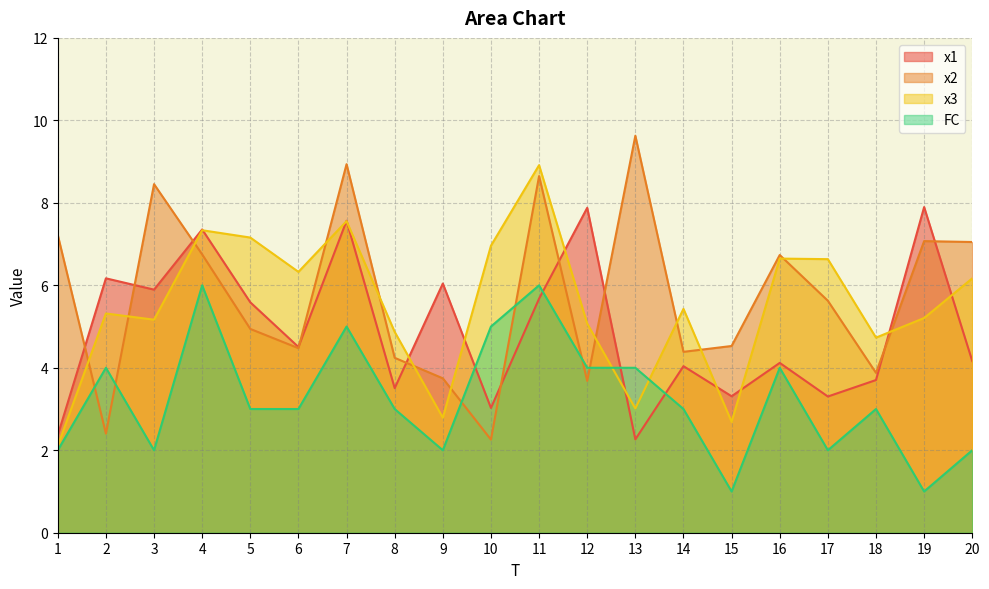

Reading right to left, extract all data points from this chart.

x1: 4.2	7.9	3.7	3.3	4.1	3.3	4.0	2.3	7.9	5.7	3.0	6.0	3.5	7.6	4.5	5.6	7.4	5.9	6.2	2.4
x2: 7.0	7.1	3.9	5.6	6.7	4.5	4.4	9.6	3.7	8.6	2.3	3.7	4.2	8.9	4.5	4.9	6.7	8.5	2.4	7.2
x3: 6.2	5.2	4.7	6.6	6.6	2.7	5.4	3.0	5.1	8.9	7.0	2.8	4.9	7.6	6.3	7.2	7.3	5.2	5.3	2.1
FC: 2.0	1.0	3.0	2.0	4.0	1.0	3.0	4.0	4.0	6.0	5.0	2.0	3.0	5.0	3.0	3.0	6.0	2.0	4.0	2.0